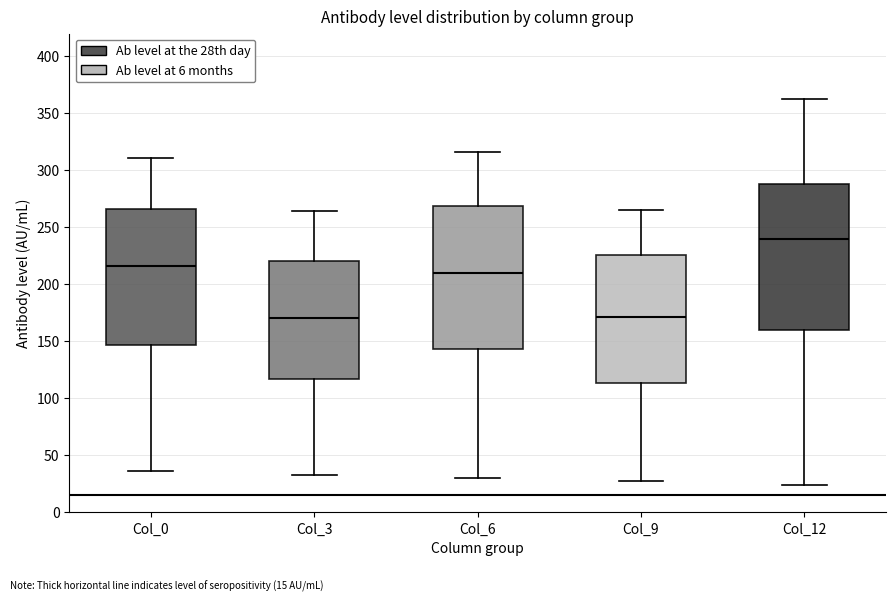

Reading left to right, transcribe this box plot: for each box, give where its median line is, the range the box spans, and where its two whiskers end, as read against the y-axis. The values are not printed on the chart, so give them approximately, as read against the axis.

Col_0: median 215, box 145 to 265, whiskers 35 to 310
Col_3: median 170, box 115 to 220, whiskers 35 to 265
Col_6: median 210, box 145 to 270, whiskers 30 to 315
Col_9: median 170, box 115 to 225, whiskers 25 to 265
Col_12: median 240, box 160 to 290, whiskers 25 to 365